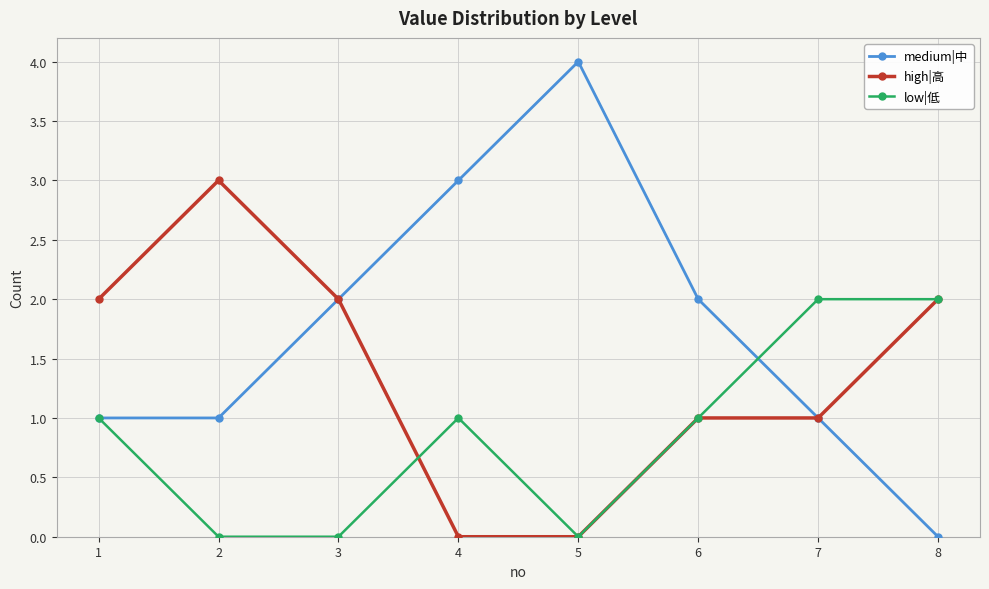

What is the value of the medium|中 point at the 1st from the left?

1